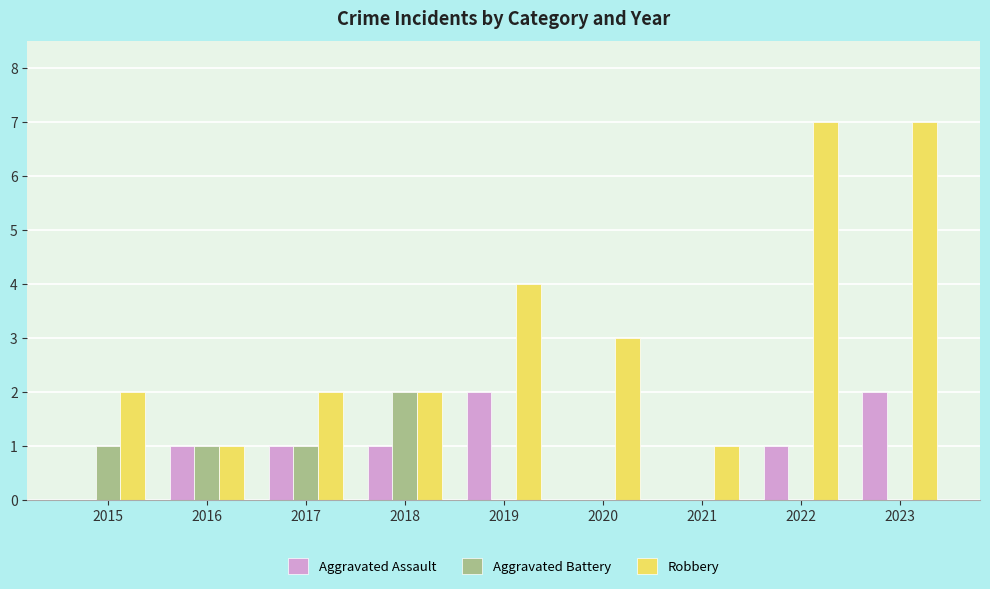

What is the sum of all Robbery values?

29